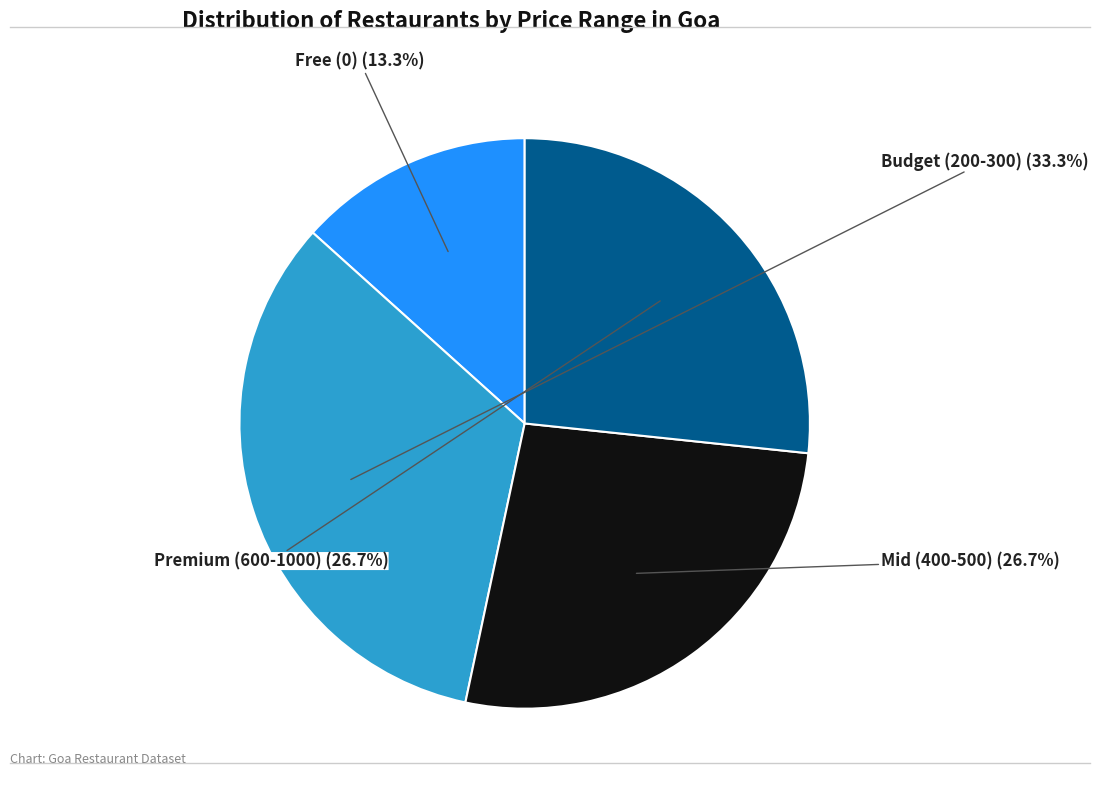

Approximately how many times larger is the value at Mid (400-500) compared to Free (0)?

2.0